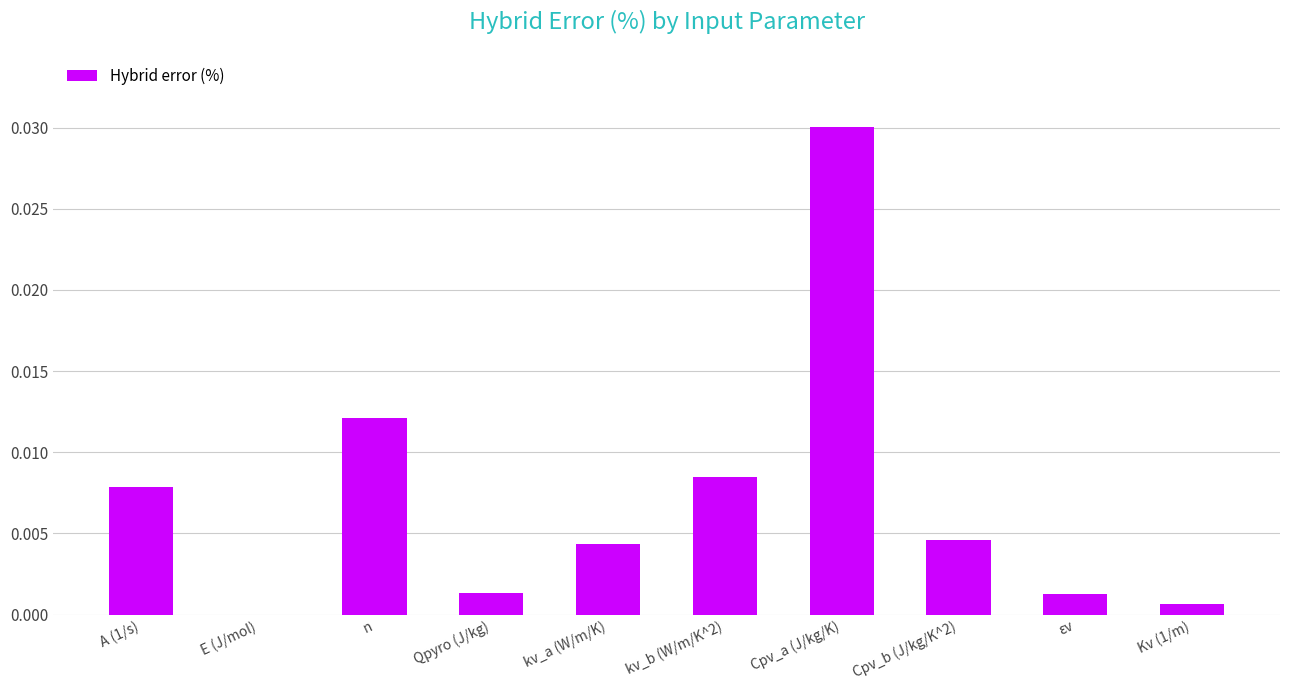

At which category does the chart reach its peak across all series?

Cpv_a (J/kg/K)